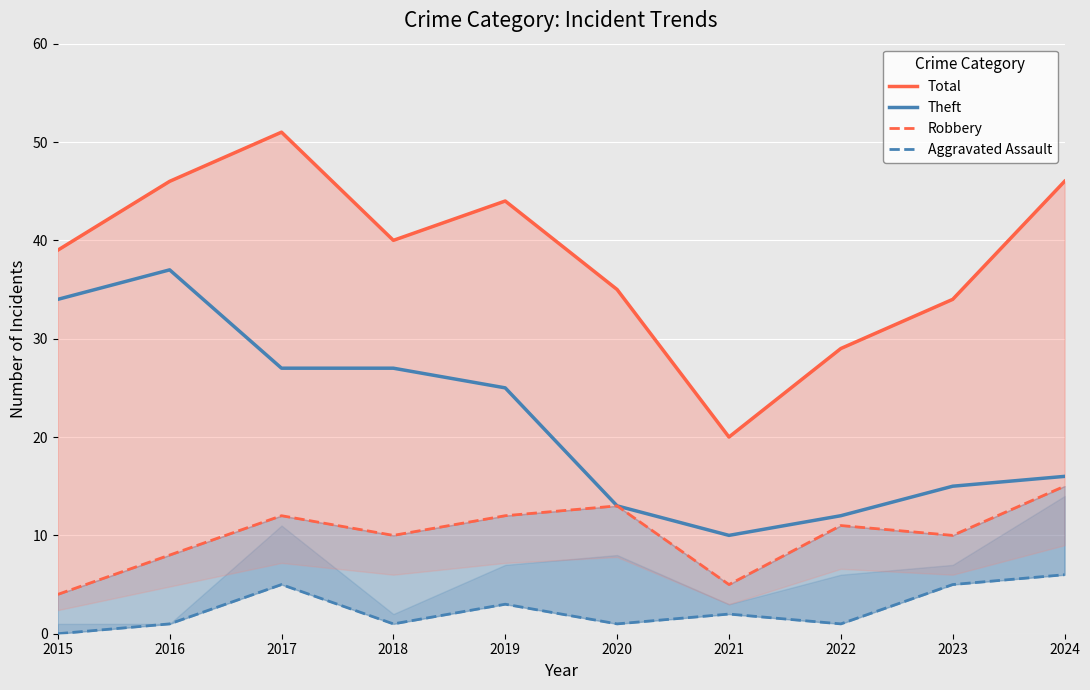

List the series in order of their overall mean, highest first.

Total, Theft, Robbery, Aggravated Assault